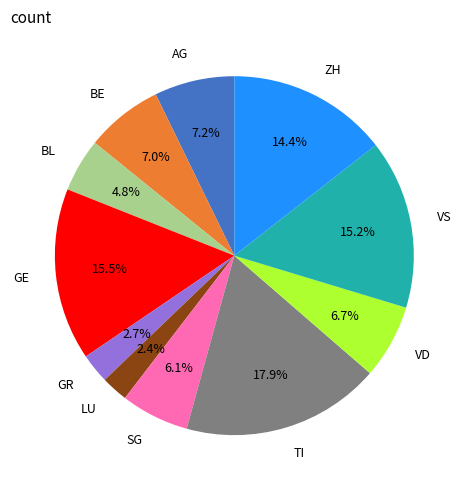

Does any single category account for the majority?

No